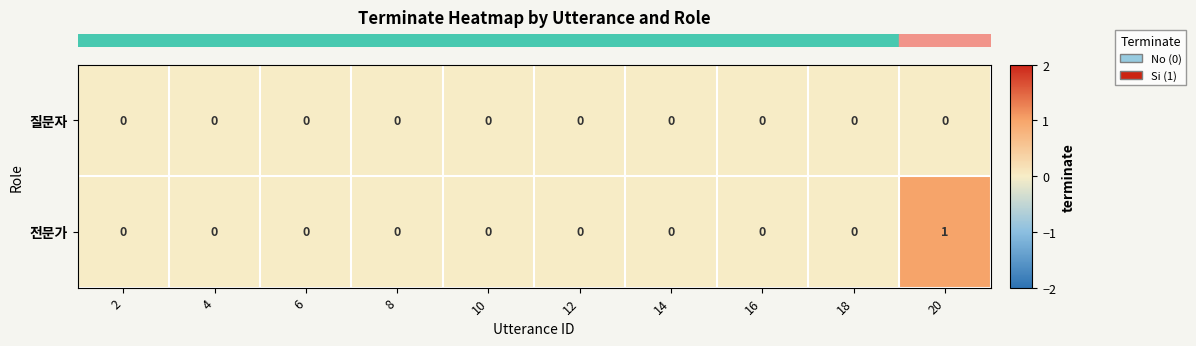

Which category has the highest value in the 전문가 series?

20